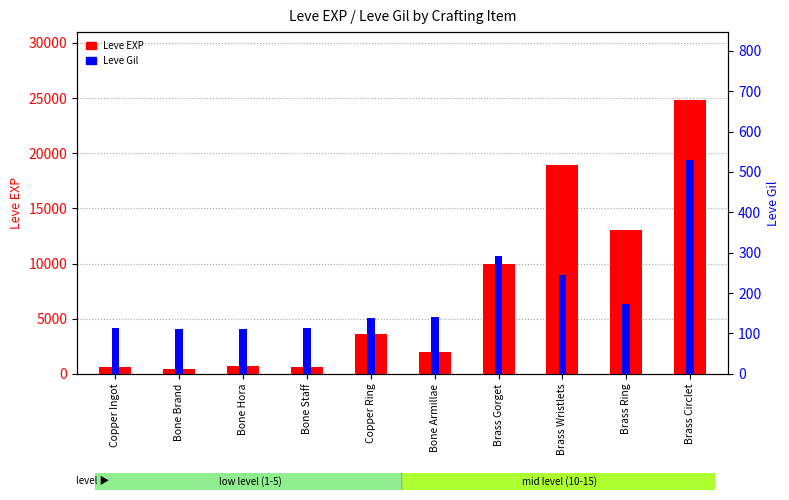

Does the chart contain any negative values?

No